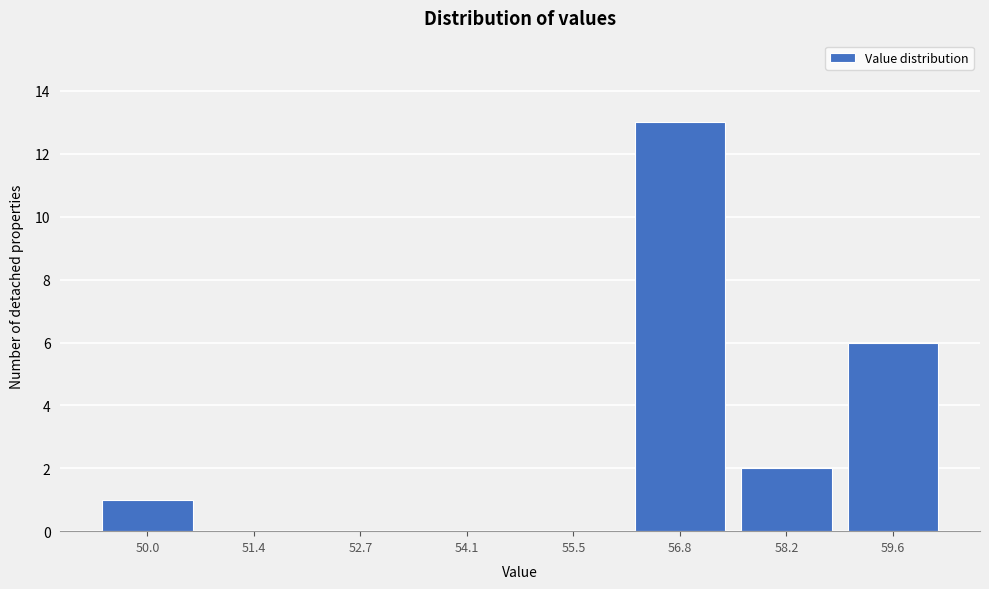

Reading right to left, list all the values displayed in this chart.

59.6=6	58.2=2	56.8=13	55.5=0	54.1=0	52.7=0	51.4=0	50.0=1